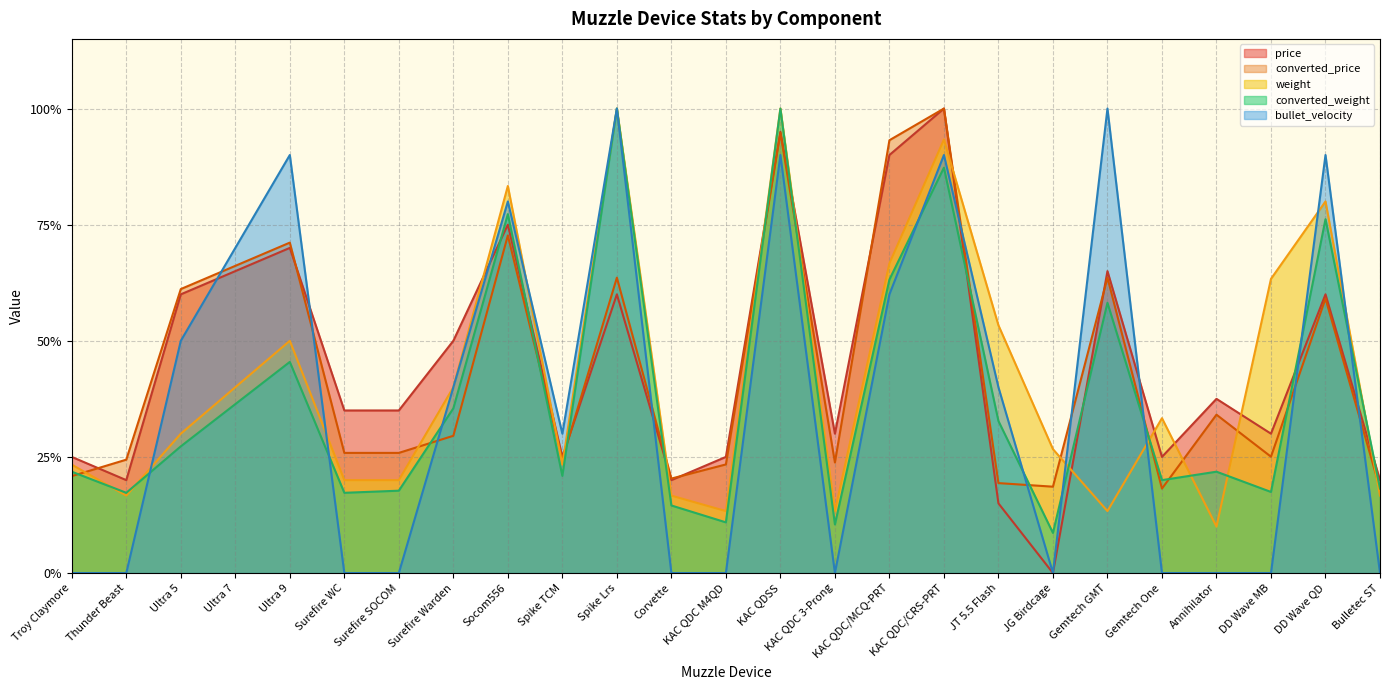

Reading left to right, what are all the values shown in this chart?

weight: Troy Claymore=0.2	Thunder Beast=0.2	Ultra 5=0.3	Ultra 7=0.4	Ultra 9=0.5	Surefire WC=0.2	Surefire SOCOM=0.2	Surefire Warden=0.4	Socom556=0.8	Spike TCM=0.2	Spike Lrs=1.0	Corvette=0.2	KAC QDC M4QD=0.1	KAC QDSS=1.0	KAC QDC 3-Prong=0.1	KAC QDC/MCQ-PRT=0.7	KAC QDC/CRS-PRT=0.9	JT 5.5 Flash=0.5	JG Birdcage=0.3	Gemtech GMT=0.1	Gemtech One=0.3	Annihilator=0.1	DD Wave MB=0.6	DD Wave QD=0.8	Bulletec ST=0.2
converted_weight: Troy Claymore=0.2	Thunder Beast=0.2	Ultra 5=0.3	Ultra 7=0.4	Ultra 9=0.5	Surefire WC=0.2	Surefire SOCOM=0.2	Surefire Warden=0.4	Socom556=0.8	Spike TCM=0.2	Spike Lrs=1.0	Corvette=0.1	KAC QDC M4QD=0.1	KAC QDSS=1.0	KAC QDC 3-Prong=0.1	KAC QDC/MCQ-PRT=0.6	KAC QDC/CRS-PRT=0.9	JT 5.5 Flash=0.3	JG Birdcage=0.1	Gemtech GMT=0.6	Gemtech One=0.2	Annihilator=0.2	DD Wave MB=0.2	DD Wave QD=0.8	Bulletec ST=0.2
price: Troy Claymore=0.2	Thunder Beast=0.2	Ultra 5=0.6	Ultra 7=0.7	Ultra 9=0.7	Surefire WC=0.3	Surefire SOCOM=0.3	Surefire Warden=0.5	Socom556=0.8	Spike TCM=0.2	Spike Lrs=0.6	Corvette=0.2	KAC QDC M4QD=0.2	KAC QDSS=0.9	KAC QDC 3-Prong=0.3	KAC QDC/MCQ-PRT=0.9	KAC QDC/CRS-PRT=1.0	JT 5.5 Flash=0.1	JG Birdcage=0.0	Gemtech GMT=0.7	Gemtech One=0.2	Annihilator=0.4	DD Wave MB=0.3	DD Wave QD=0.6	Bulletec ST=0.2
converted_price: Troy Claymore=0.2	Thunder Beast=0.2	Ultra 5=0.6	Ultra 7=0.7	Ultra 9=0.7	Surefire WC=0.3	Surefire SOCOM=0.3	Surefire Warden=0.3	Socom556=0.7	Spike TCM=0.2	Spike Lrs=0.6	Corvette=0.2	KAC QDC M4QD=0.2	KAC QDSS=0.9	KAC QDC 3-Prong=0.2	KAC QDC/MCQ-PRT=0.9	KAC QDC/CRS-PRT=1.0	JT 5.5 Flash=0.2	JG Birdcage=0.2	Gemtech GMT=0.6	Gemtech One=0.2	Annihilator=0.3	DD Wave MB=0.3	DD Wave QD=0.6	Bulletec ST=0.2
bullet_velocity: Troy Claymore=0.0	Thunder Beast=0.0	Ultra 5=0.5	Ultra 7=0.7	Ultra 9=0.9	Surefire WC=0.0	Surefire SOCOM=0.0	Surefire Warden=0.4	Socom556=0.8	Spike TCM=0.3	Spike Lrs=1.0	Corvette=0.0	KAC QDC M4QD=0.0	KAC QDSS=0.9	KAC QDC 3-Prong=0.0	KAC QDC/MCQ-PRT=0.6	KAC QDC/CRS-PRT=0.9	JT 5.5 Flash=0.4	JG Birdcage=0.0	Gemtech GMT=1.0	Gemtech One=0.0	Annihilator=0.0	DD Wave MB=0.0	DD Wave QD=0.9	Bulletec ST=0.0